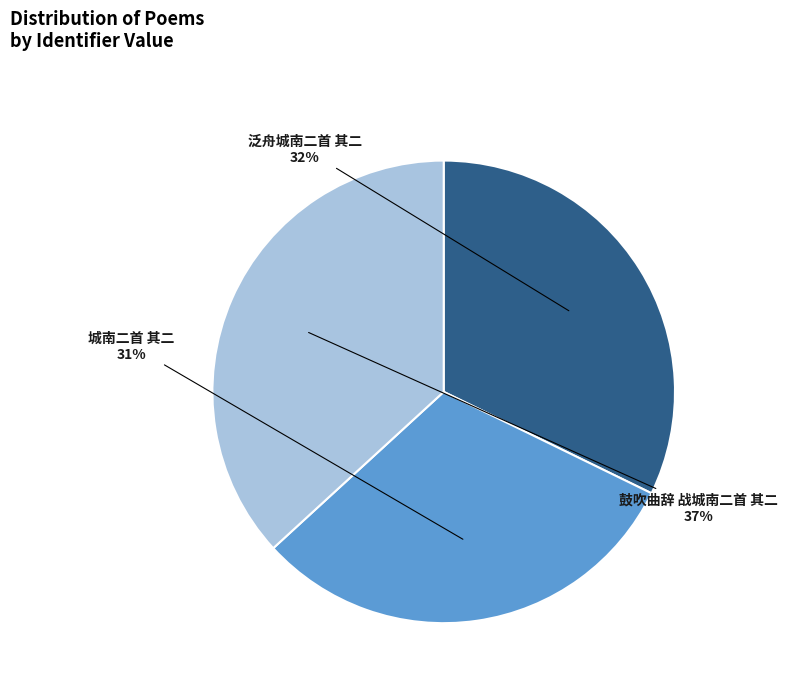

To the nearest percent, what is the difference between the largest and smallest slice percentages?

6%